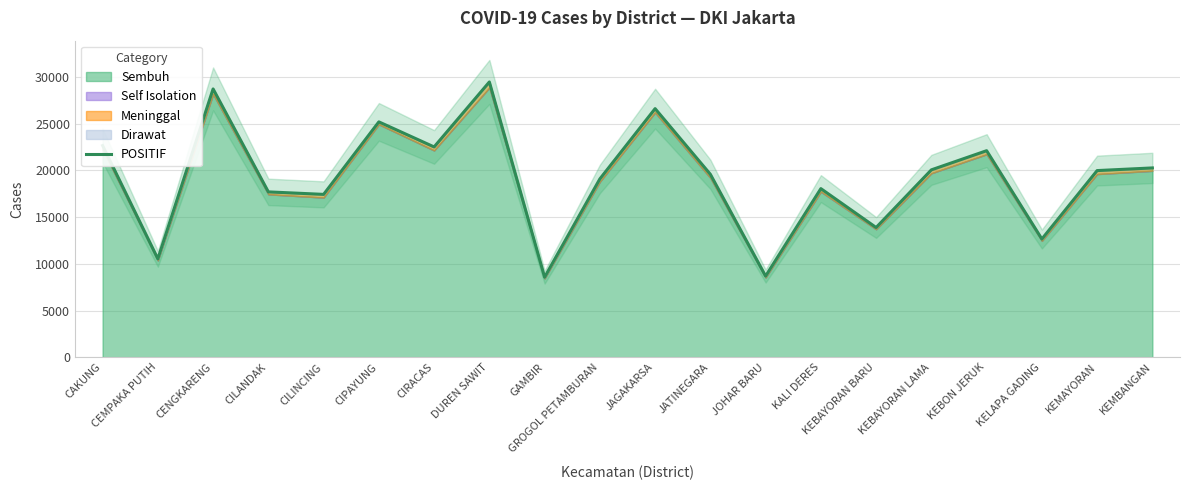

Rank the categories by value from lowest to highest.

GAMBIR, JOHAR BARU, CEMPAKA PUTIH, KELAPA GADING, KEBAYORAN BARU, CILINCING, CILANDAK, KALI DERES, GROGOL PETAMBURAN, JATINEGARA, KEMAYORAN, KEBAYORAN LAMA, KEMBANGAN, KEBON JERUK, CIRACAS, CAKUNG, CIPAYUNG, JAGAKARSA, CENGKARENG, DUREN SAWIT